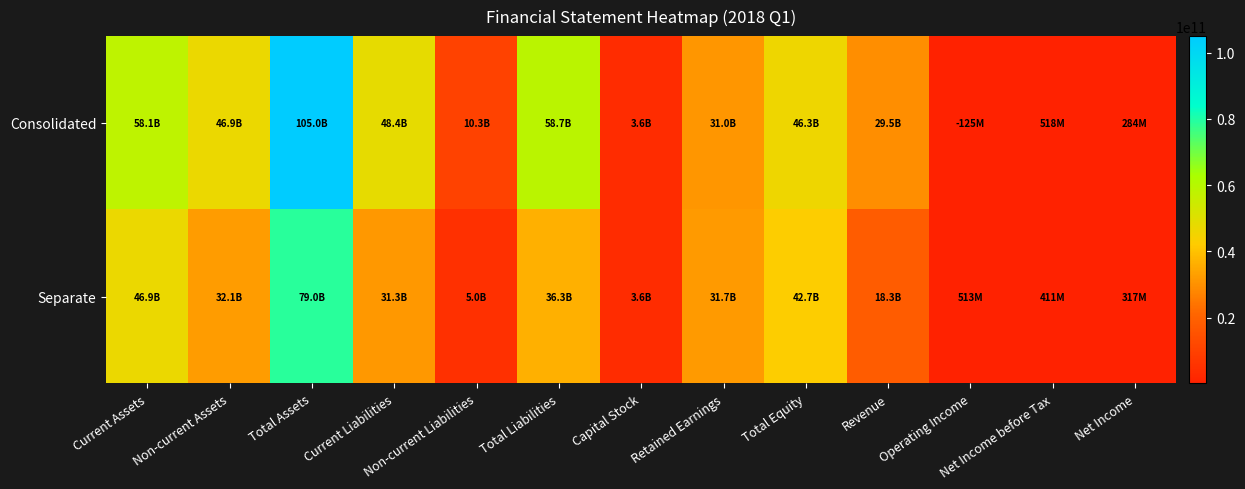

What is the difference between the highest and lowest values at Net Income?

32338023